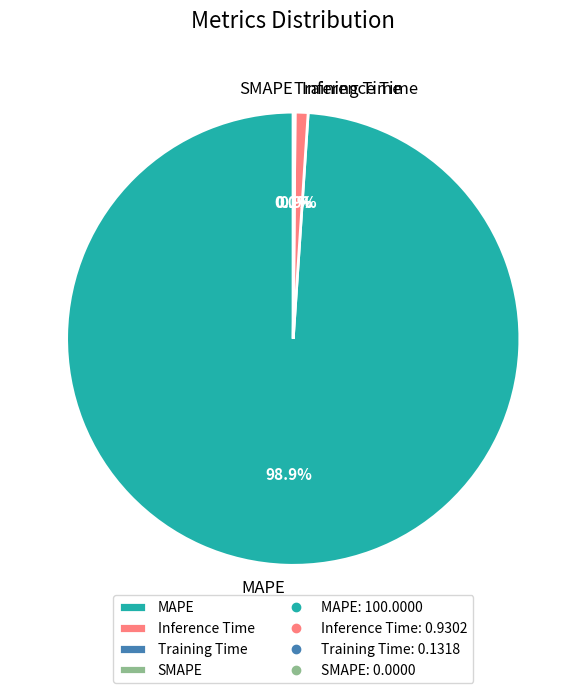

Combined, what portion of the pie is MAPE and SMAPE?

98.9%